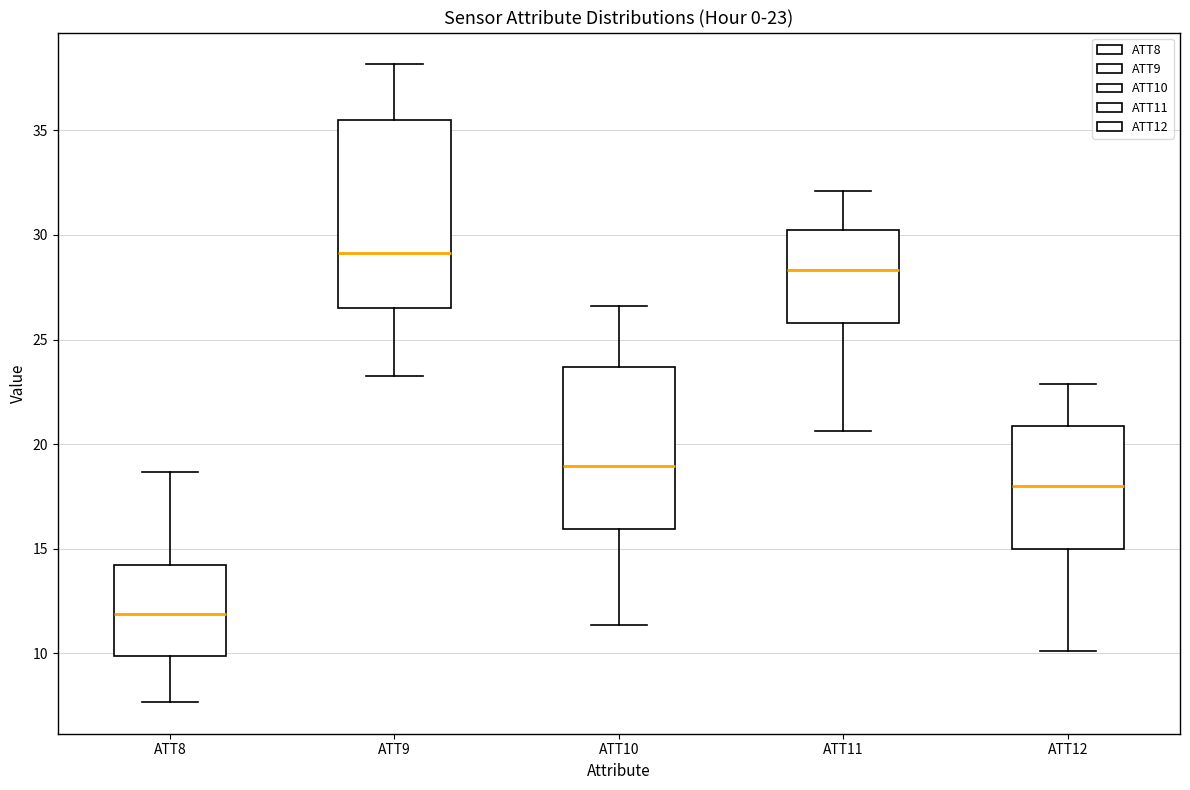

Which box's median line is the highest?

ATT9